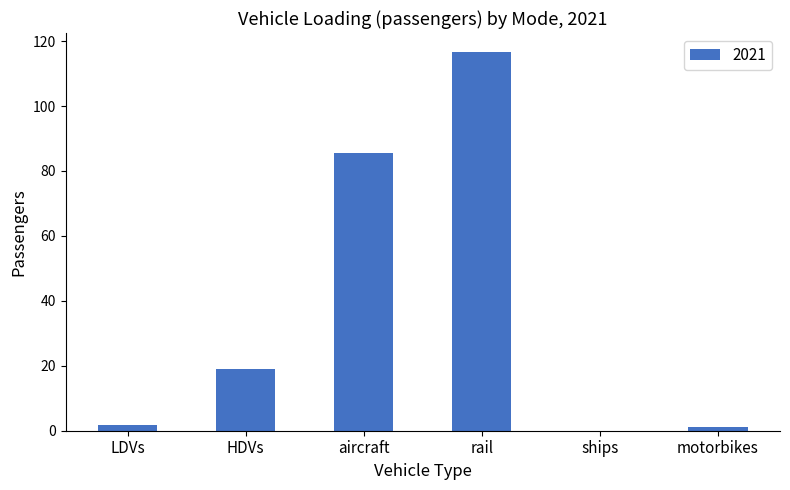

Which has a higher value, motorbikes or aircraft?

aircraft